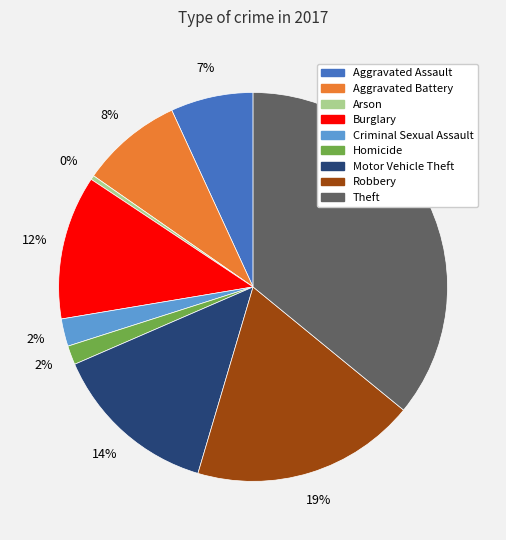

What is the largest slice in the pie chart?

Theft